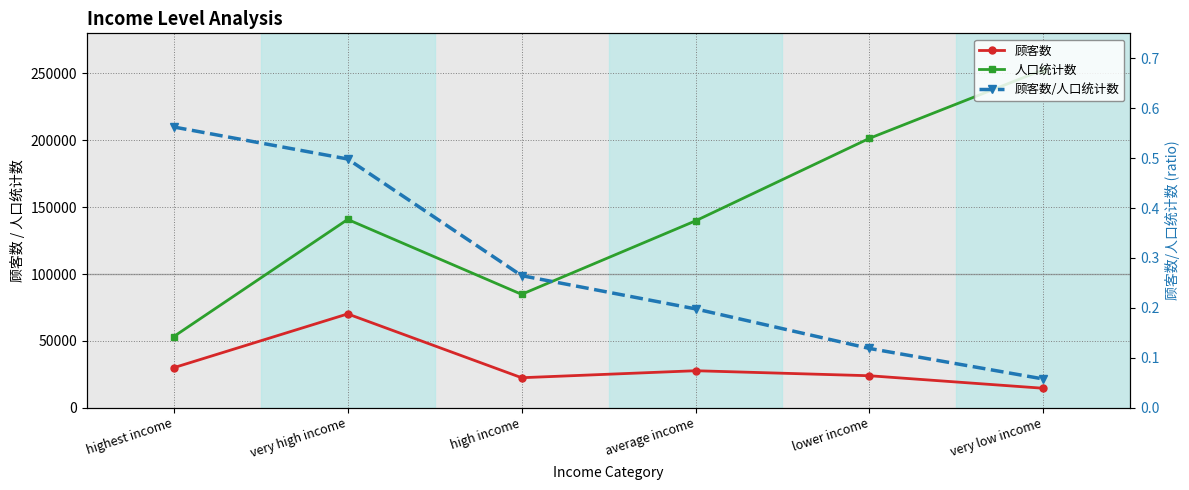

Which label corresponds to the smallest value in the chart?

very low income